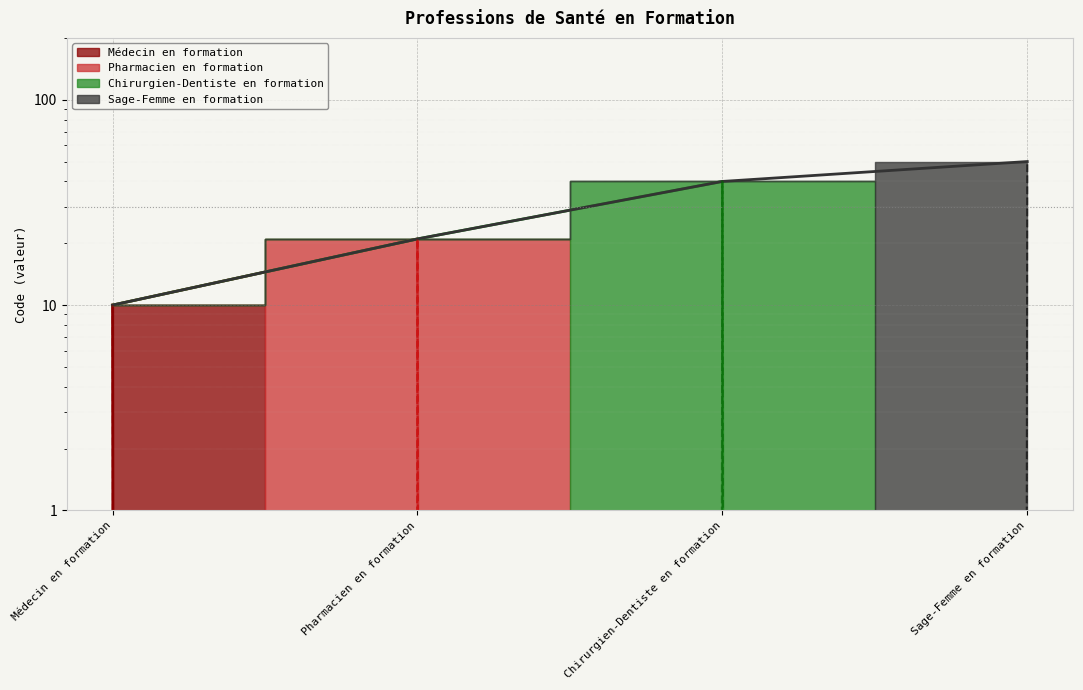

True or false: the data shows 14 at Chirurgien-Dentiste en formation.

False